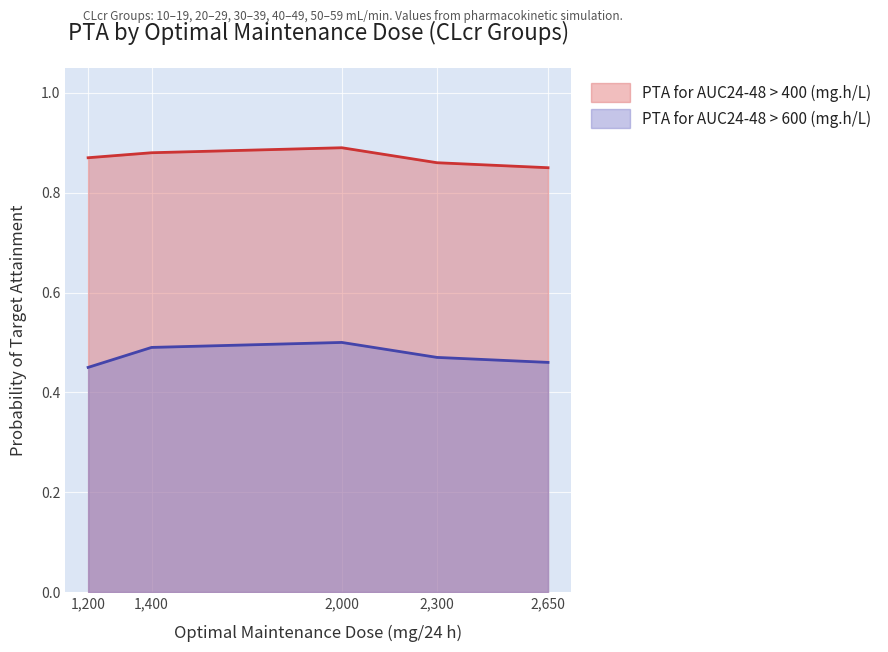

How many PTA for AUC24-48 > 400 (mg.h/L) values are between 0 and 1?

5